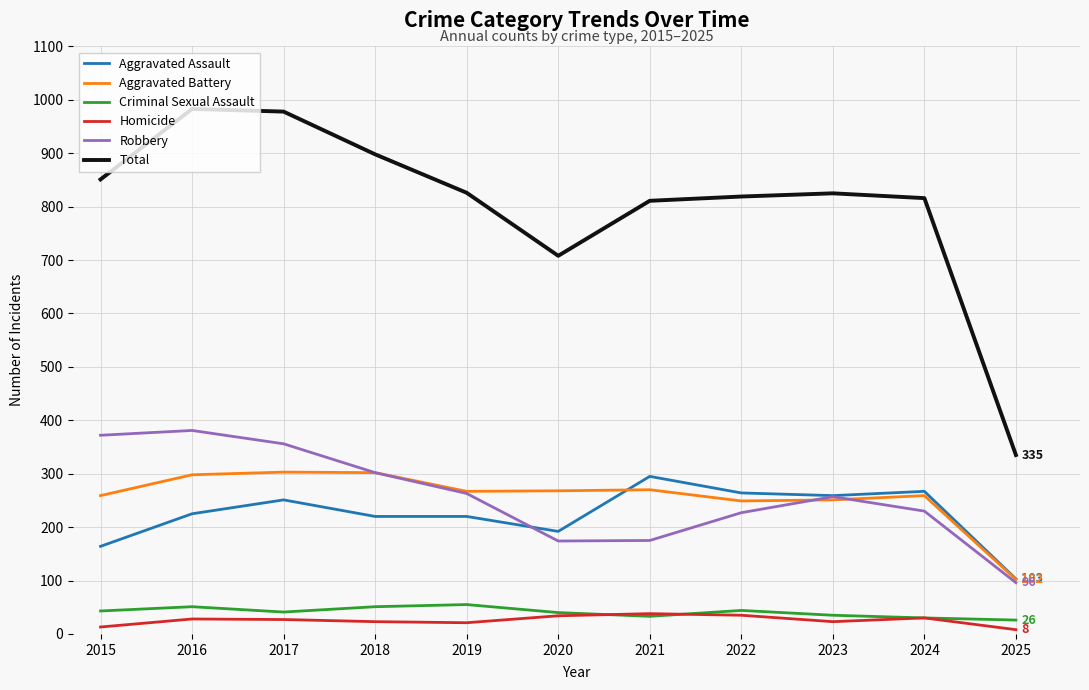

True or false: Aggravated Battery has a value of 445 at 2020.

False